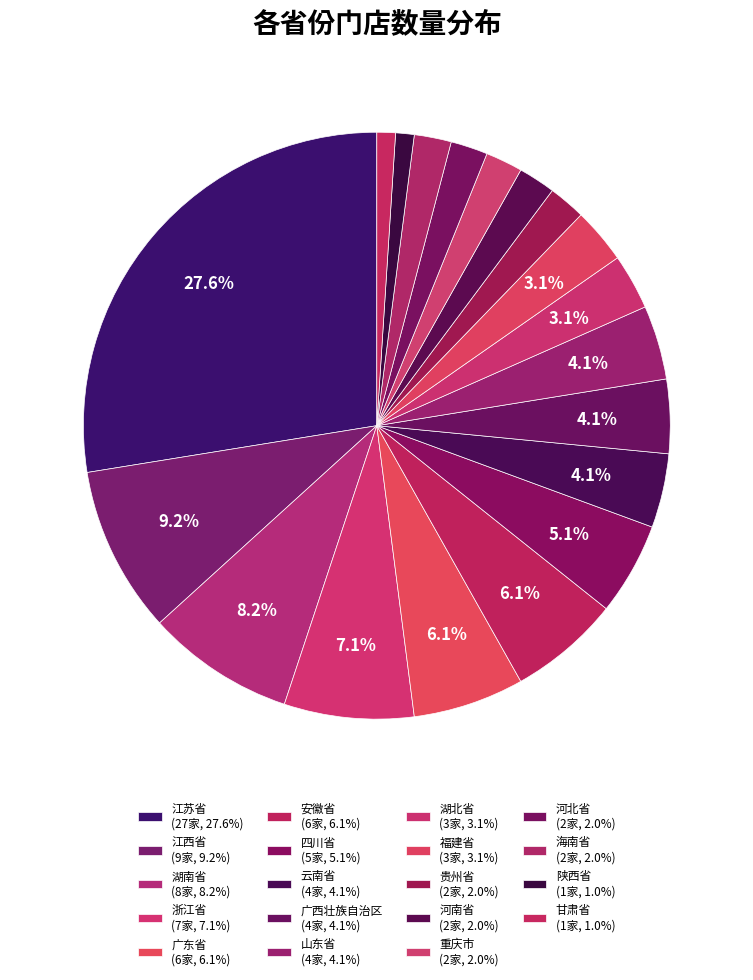

What is the smallest slice in the pie chart?

陕西省